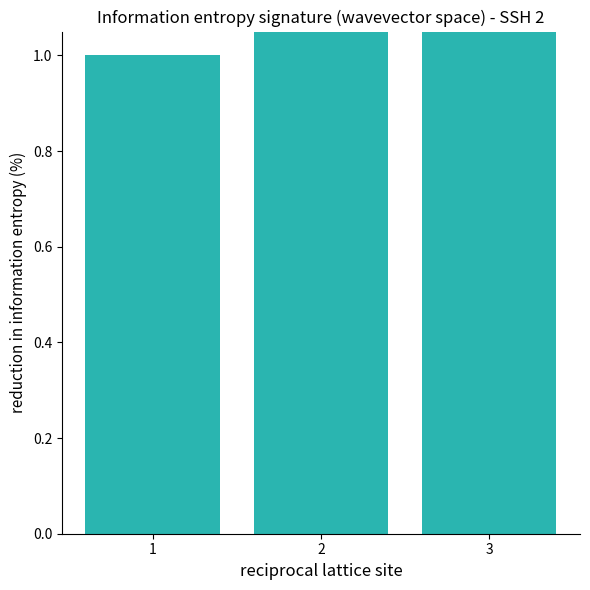

What is the change in value from 2 to 3?

+1